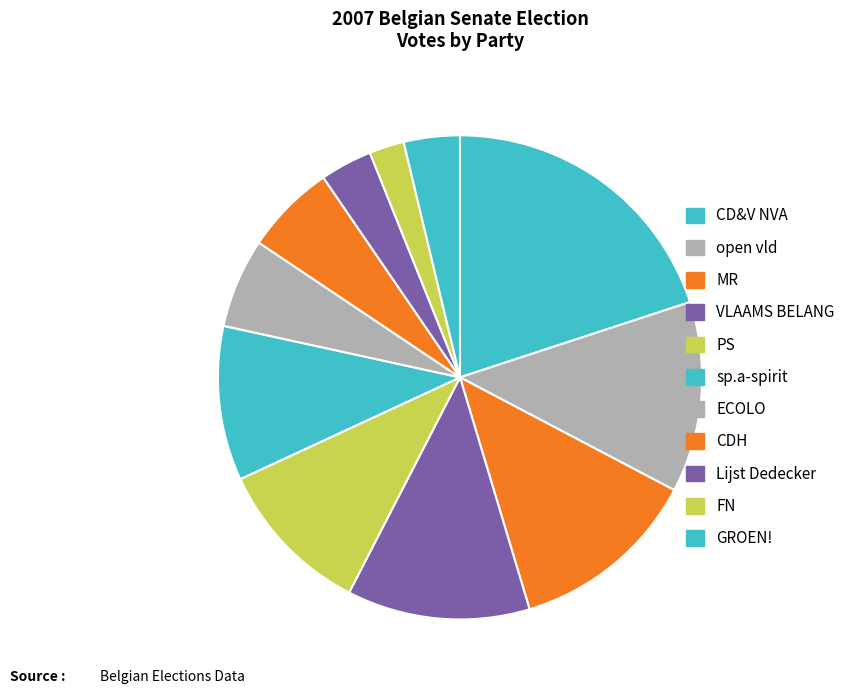

Rank the categories by value from highest to lowest.

CD&V NVA, open vld, MR, VLAAMS BELANG, PS, sp.a-spirit, CDH, ECOLO, GROEN!, Lijst Dedecker, FN